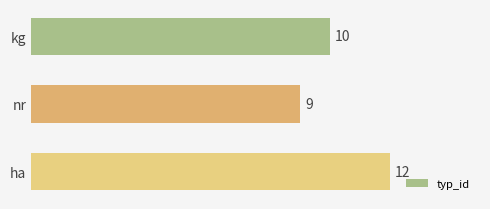

What is the difference between the maximum and minimum values?

3